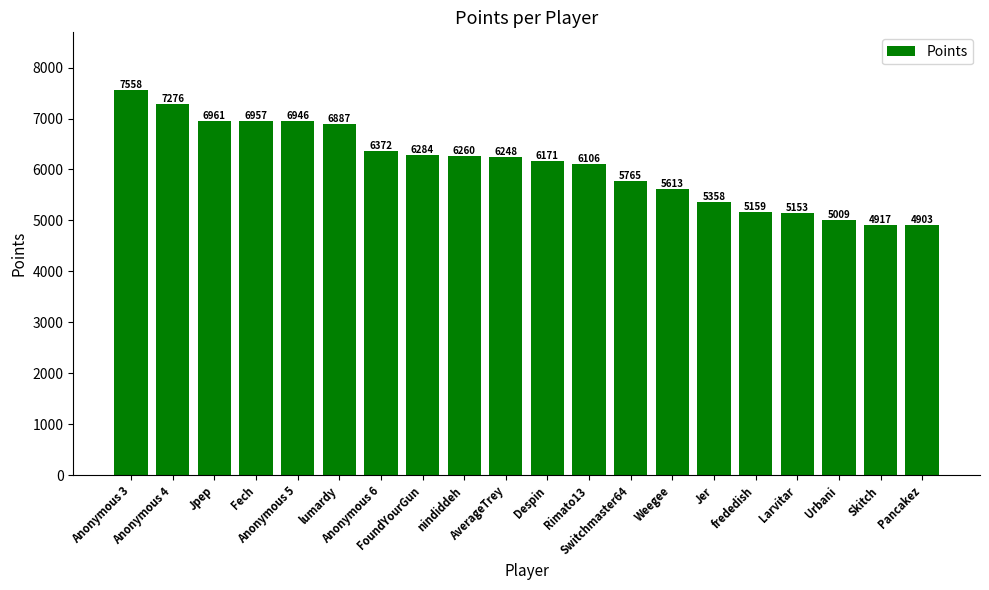

Reading left to right, extract all data points from this chart.

Anonymous 3=7558	Anonymous 4=7276	Jpep=6961	Fech=6957	Anonymous 5=6946	lumardy=6887	Anonymous 6=6372	FoundYourGun=6284	nindiddeh=6260	AverageTrey=6248	Despin=6171	Rimato13=6106	Switchmaster64=5765	Weegee=5613	Jer=5358	frededish=5159	Larvitar=5153	Urbani=5009	Skitch=4917	Pancakez=4903